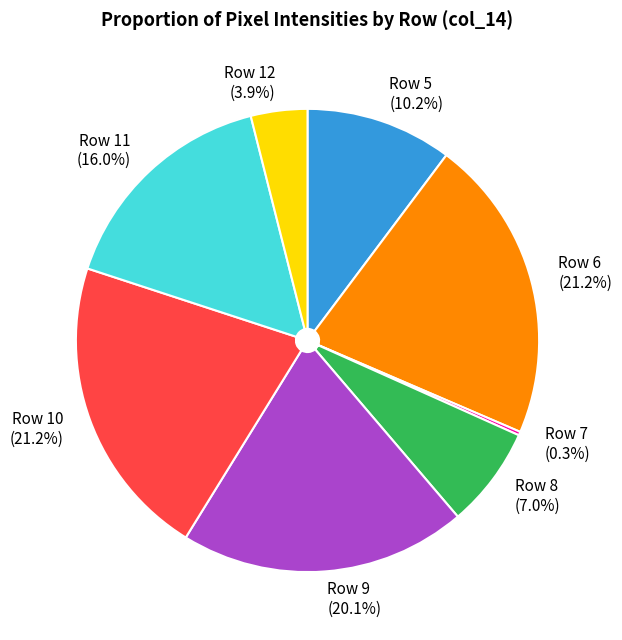

To the nearest percent, what is the combined percentage of Row 6 and Row 8?

28%